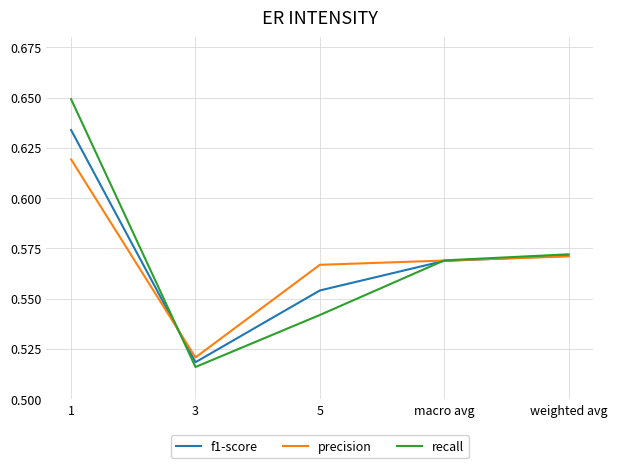

Rank the categories by recall value from lowest to highest.

3, 5, macro avg, weighted avg, 1